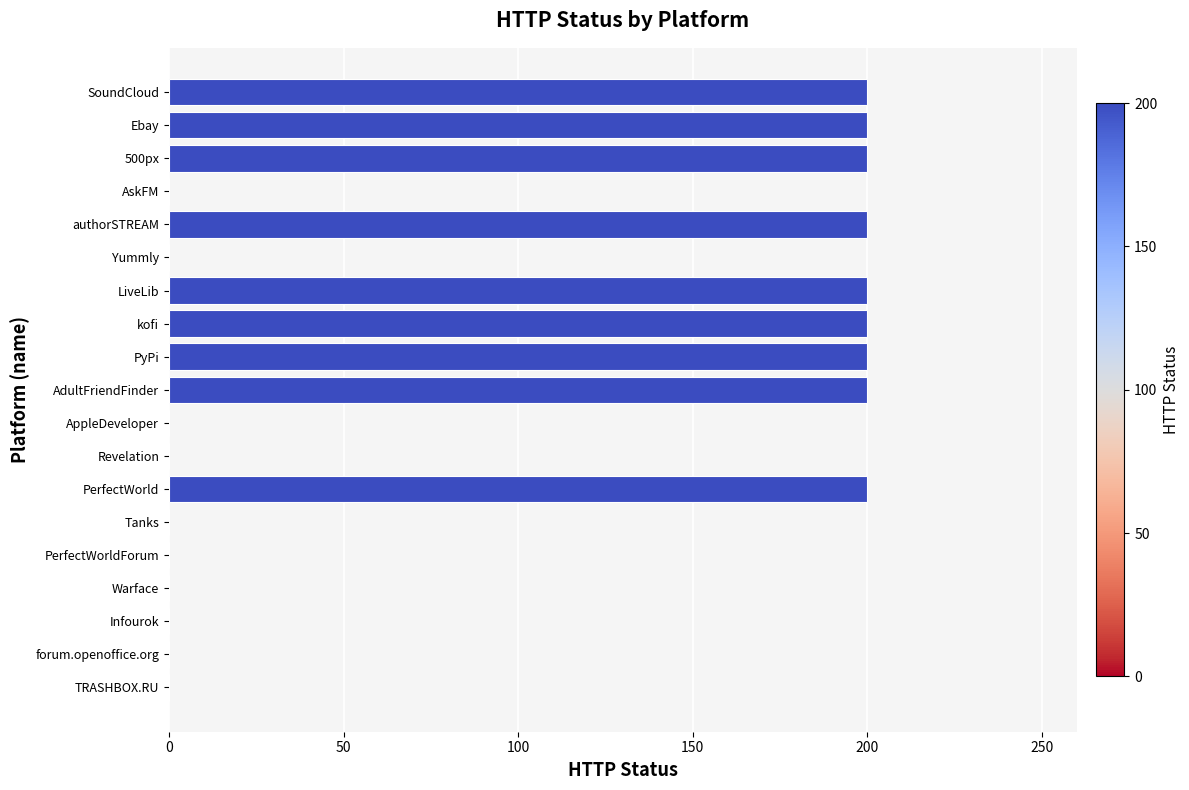

True or false: the data shows 200 at AdultFriendFinder.

True